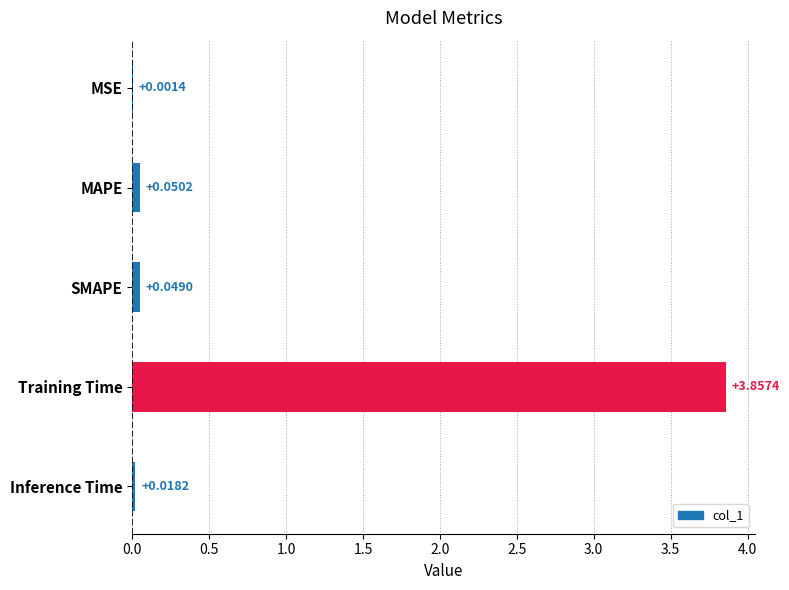

Which label corresponds to the largest value in the chart?

Training Time